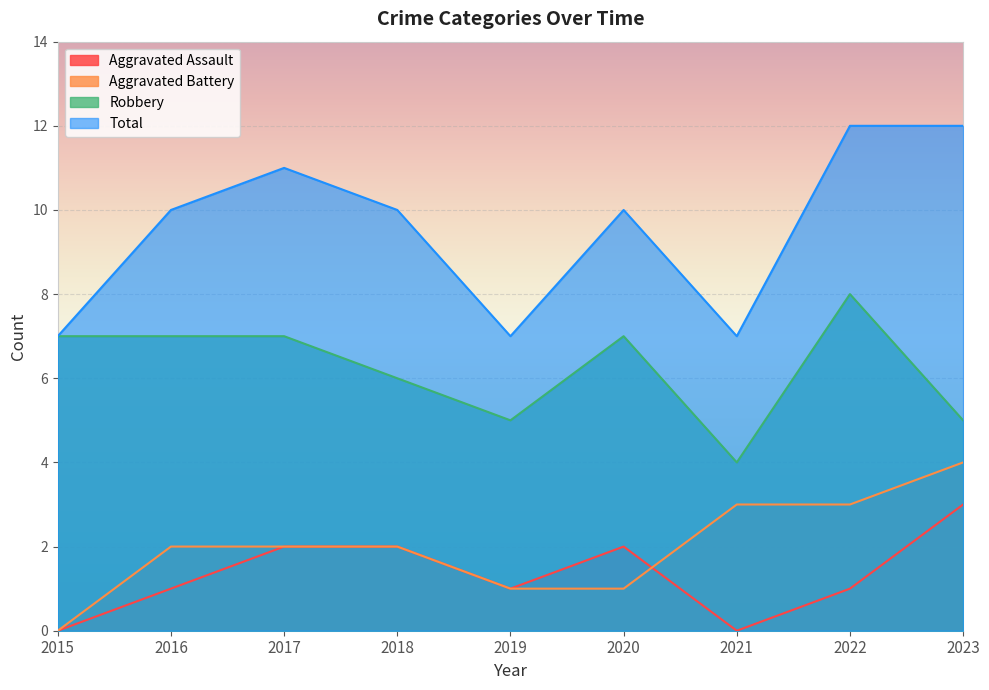

How many values in the Aggravated Battery series exceed 2?

3